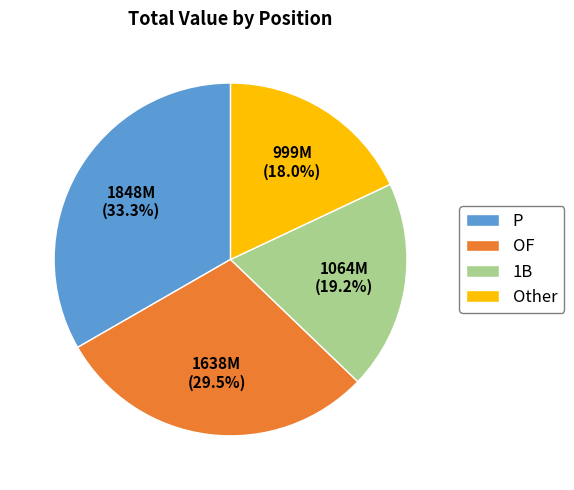

Between 1B and OF, which is larger?

OF